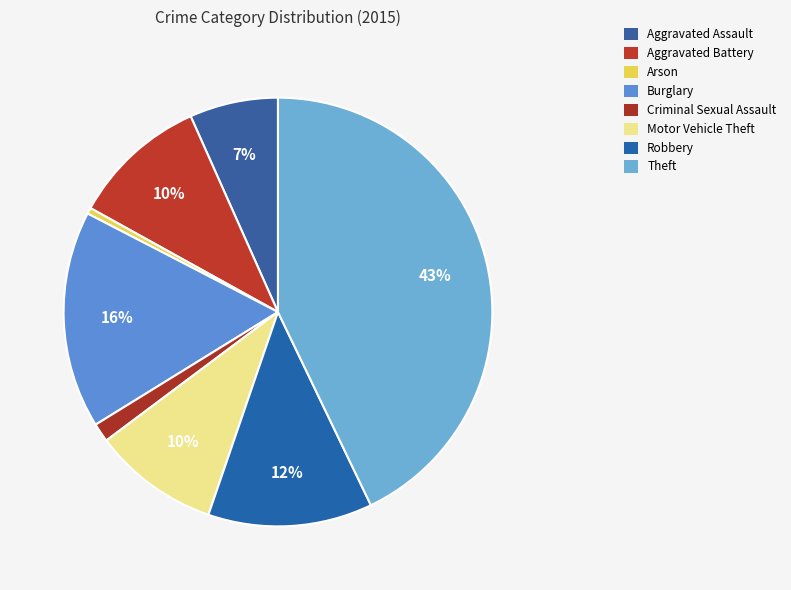

To the nearest percent, what portion does Robbery represent?

12%